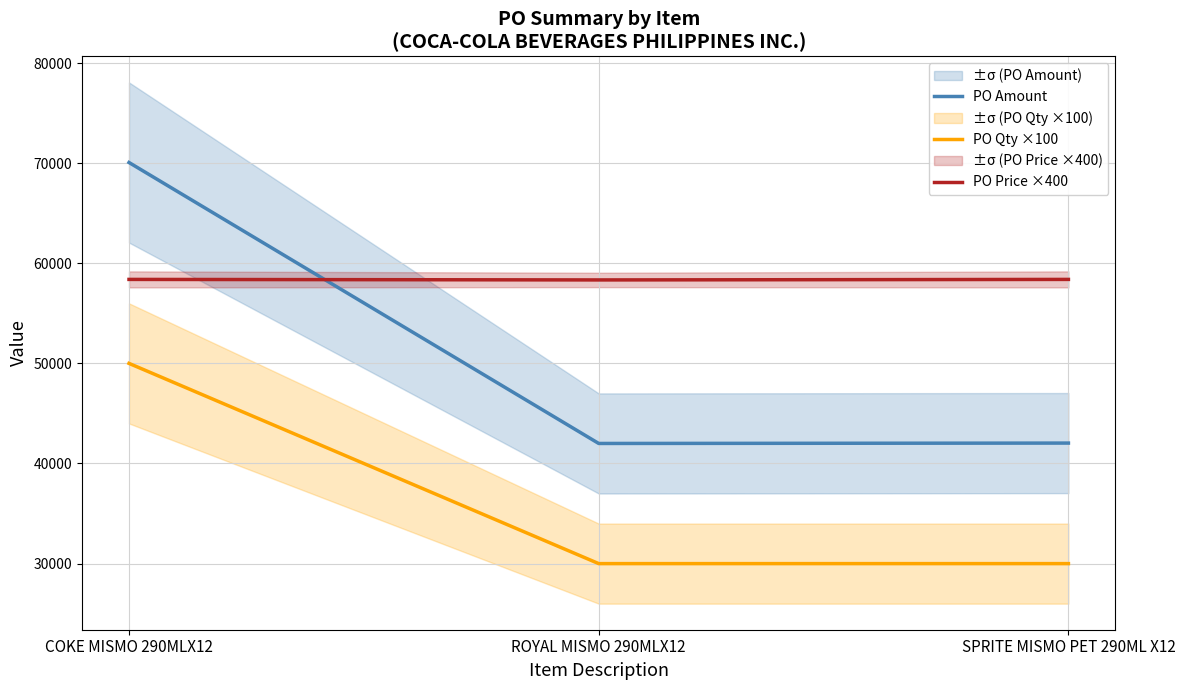

At COKE MISMO 290MLX12, list the series in order from largest to smallest.

PO Amount, PO Price ×400, PO Qty ×100